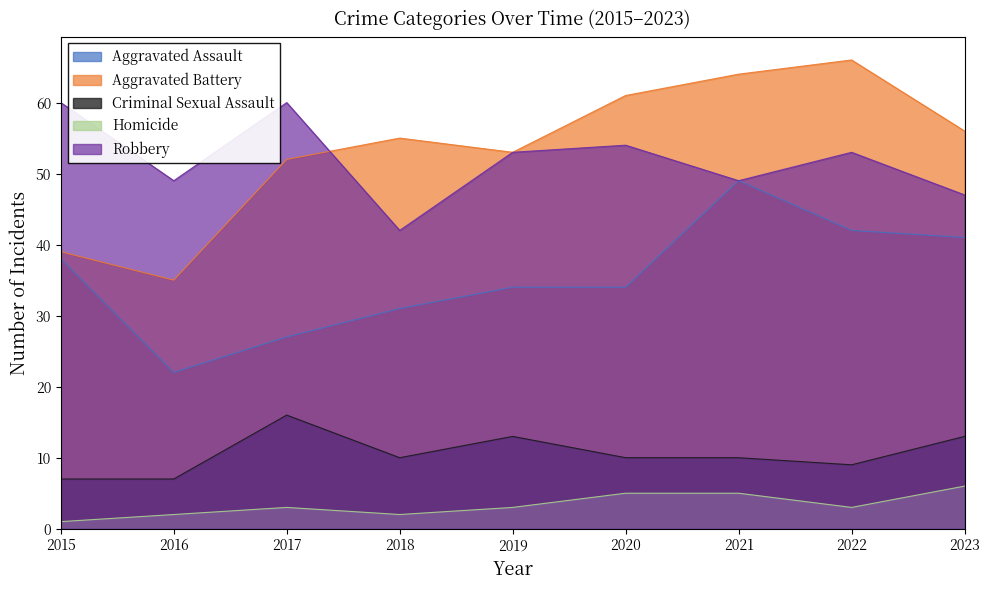

True or false: Aggravated Assault and Robbery cross at least once.

False